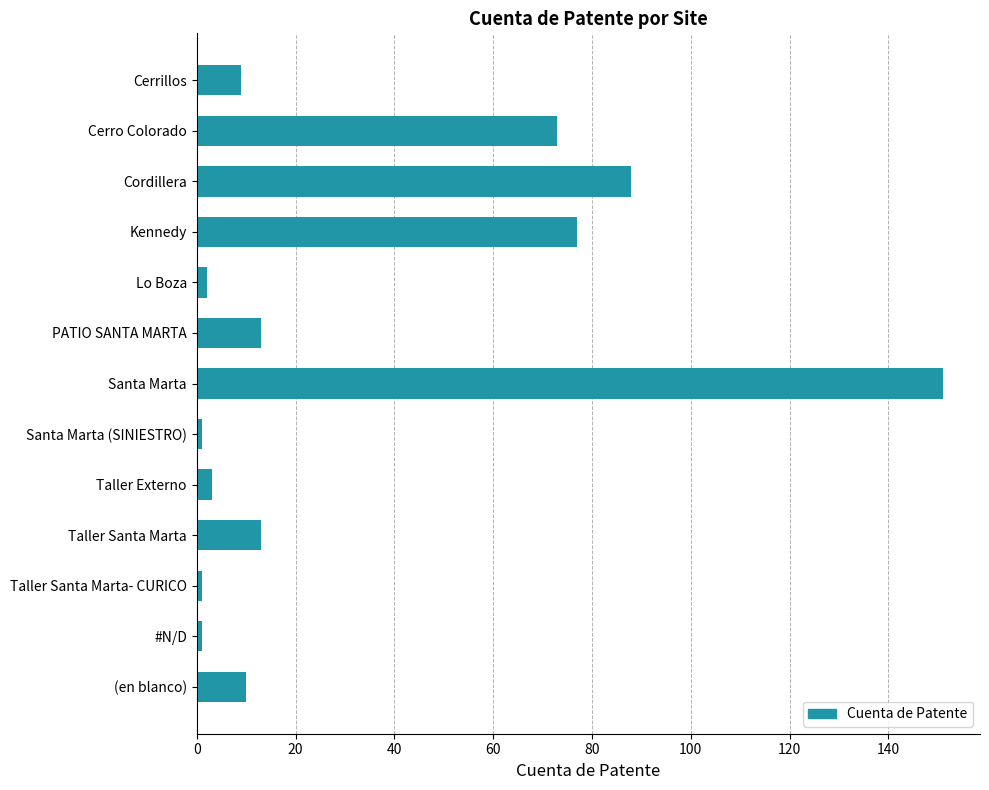

What is the sum of all values?

442